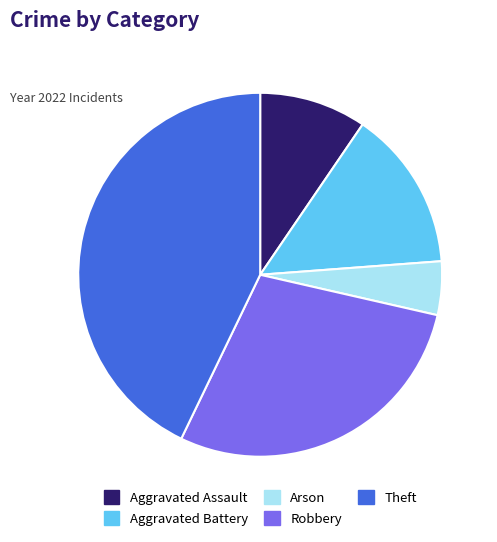

Which has a higher value, Arson or Theft?

Theft